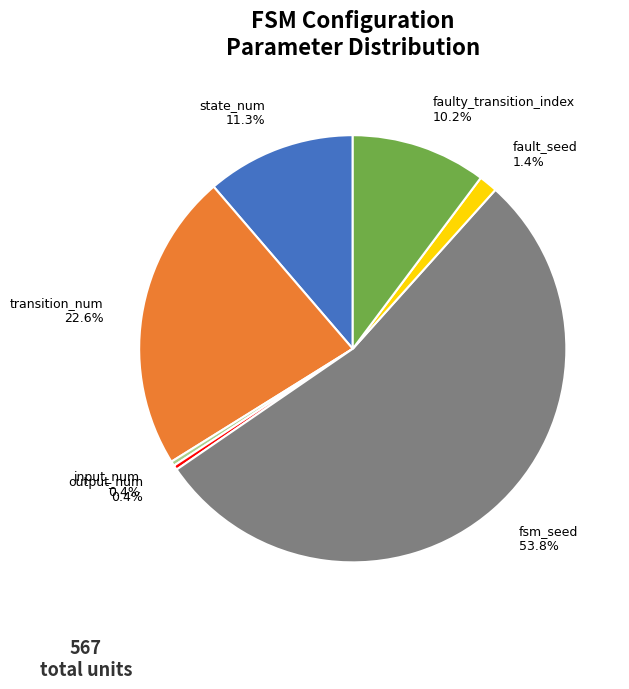

Approximately how many times larger is the value at transition_num 22.6% compared to faulty_transition_index 10.2%?

2.2